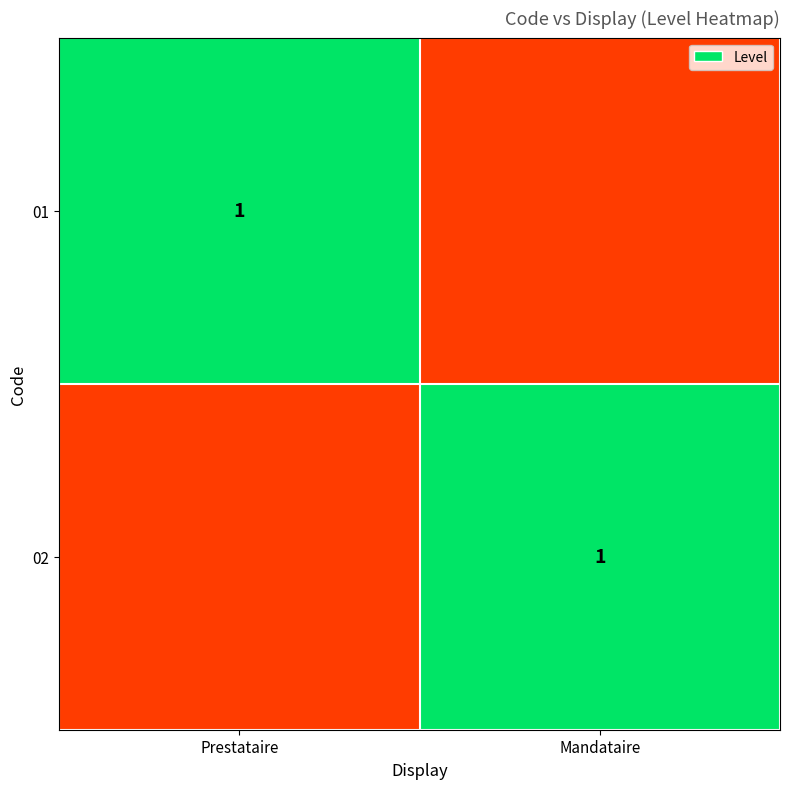

The value of 01 at Prestataire is 1. True or false?

True